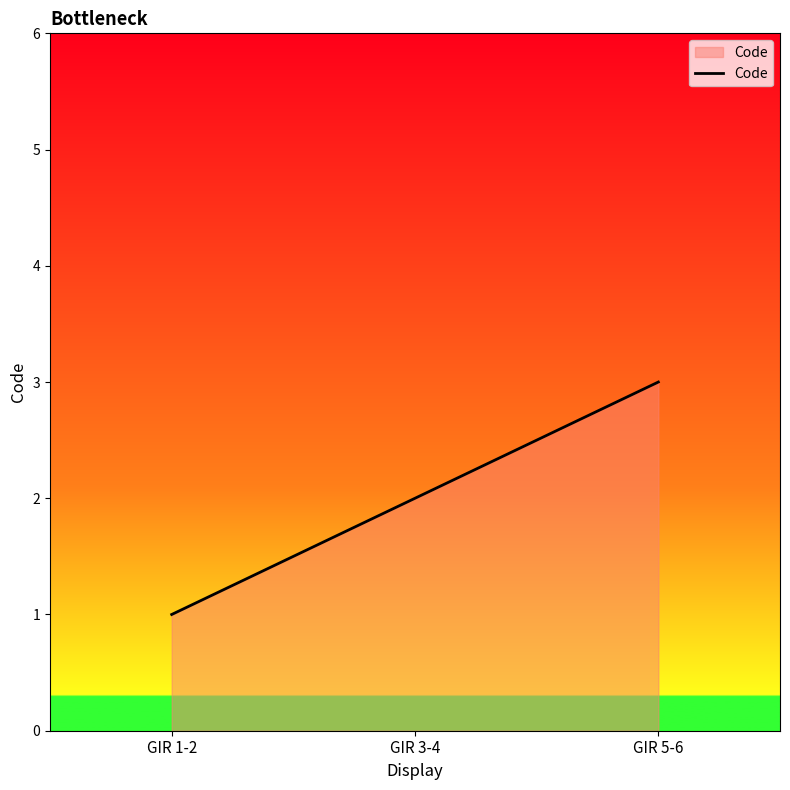

The chart shows a value of 1 at GIR 3-4. True or false?

False